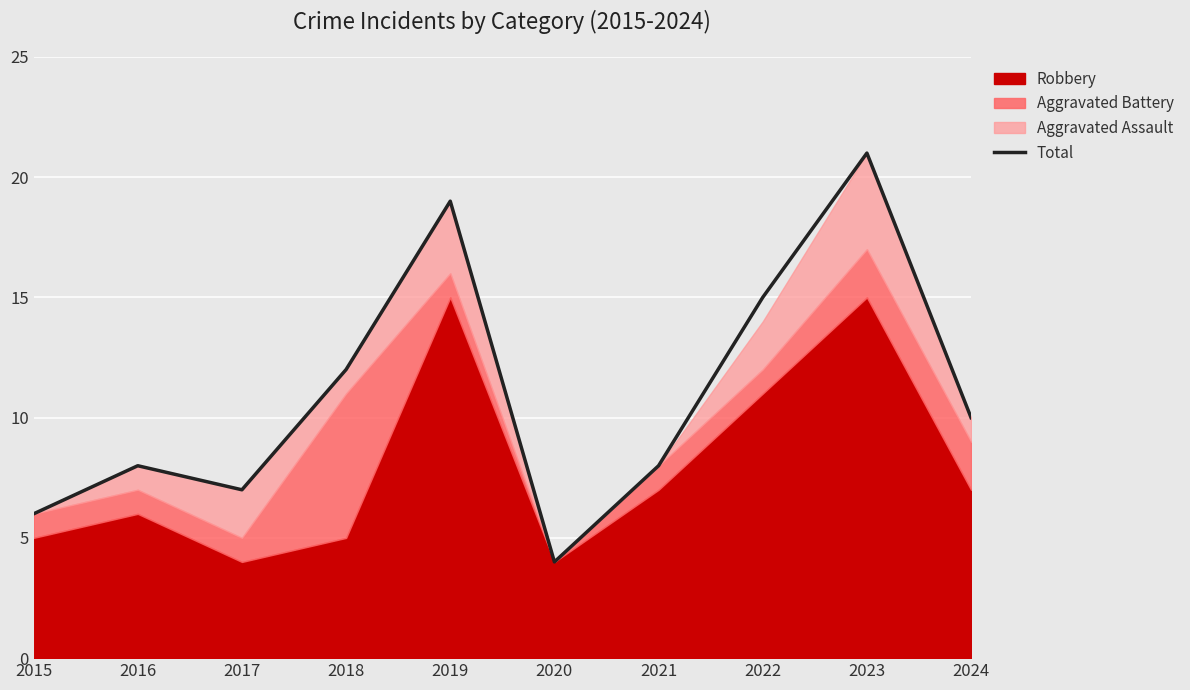

The value at 2020 is 2. True or false?

False